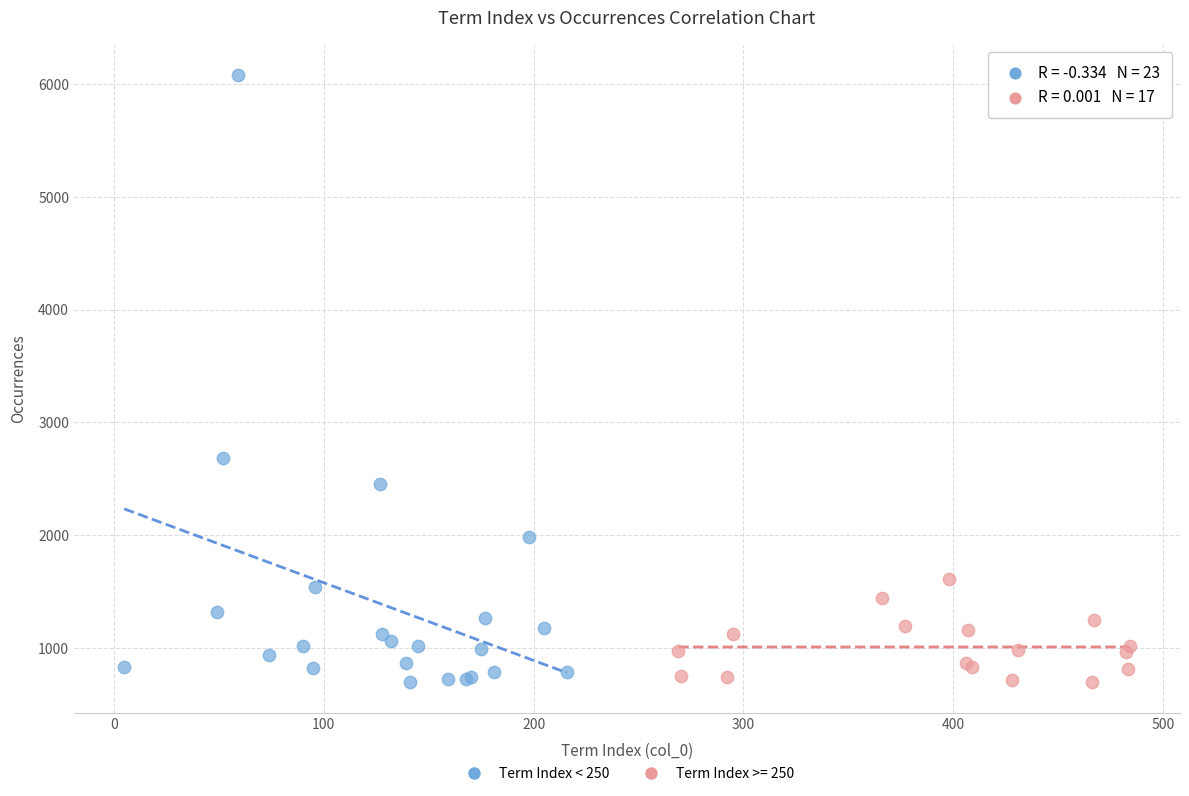

Which series has the largest Y range (max minus min)?

Term Index < 250